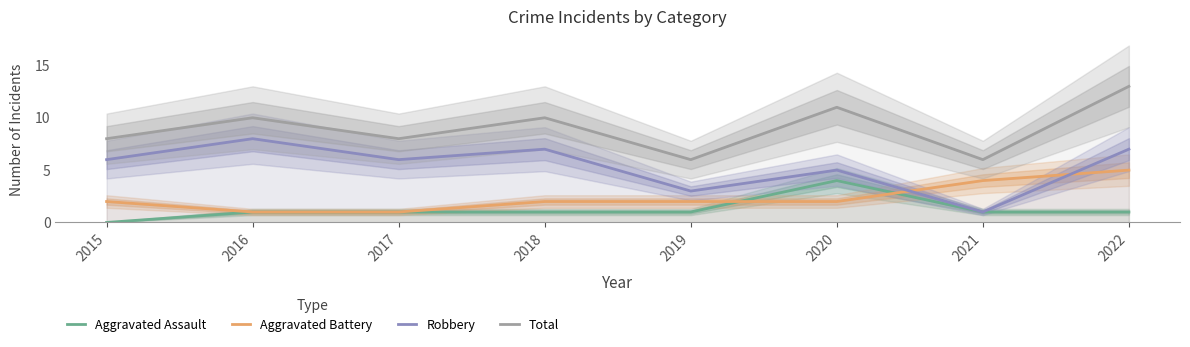

Does the chart have visible grid lines?

No